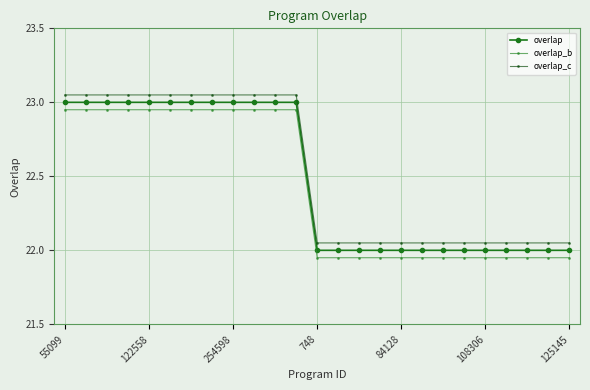

What is the difference between the second highest and minimum values in the overlap_c series?

1.0